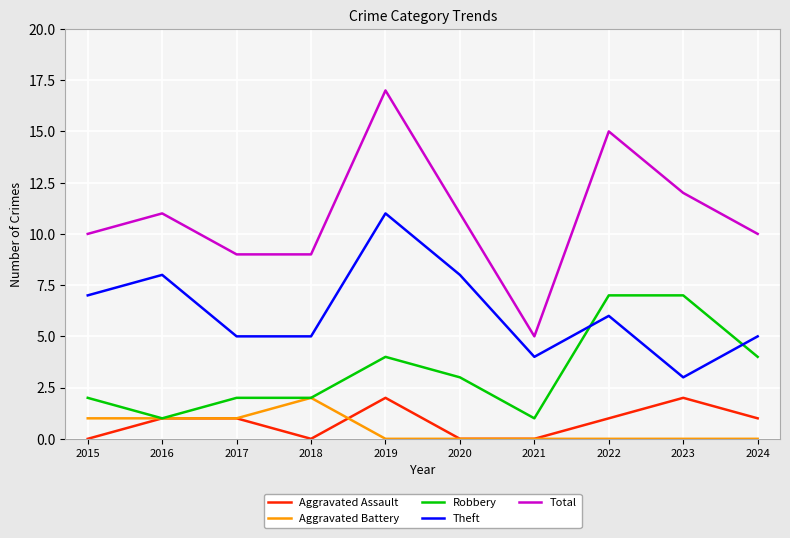

At which category is the sum across all series the highest?

2019